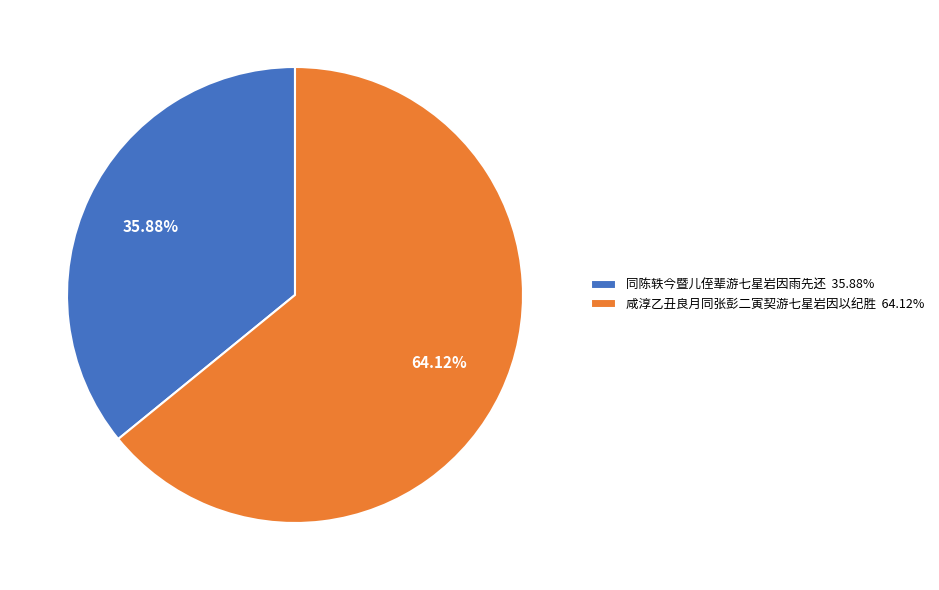

To the nearest percent, what is the combined percentage of 同陈轶今暨儿侄辈游七星岩因雨先还 and 咸淳乙丑良月同张彭二寅契游七星岩因以纪胜?

100%